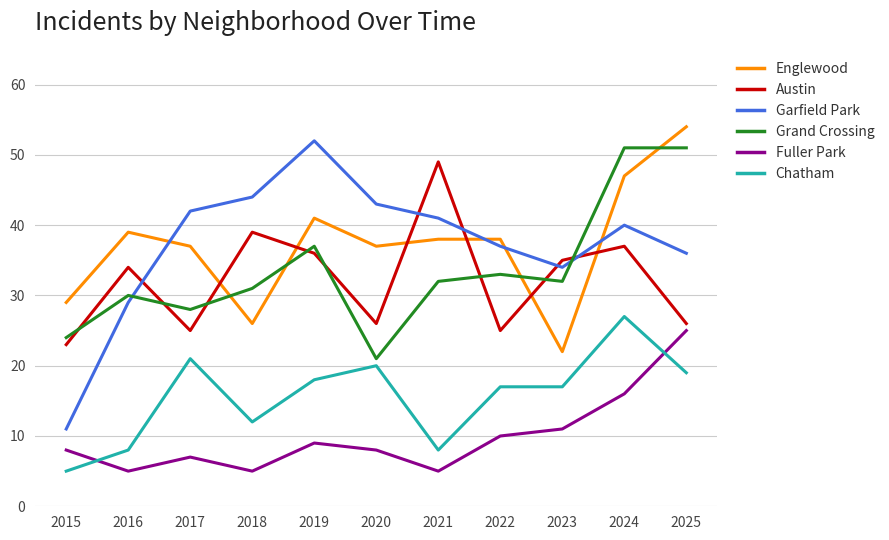

What is the difference between the second highest and second lowest values in the Chatham series?

13